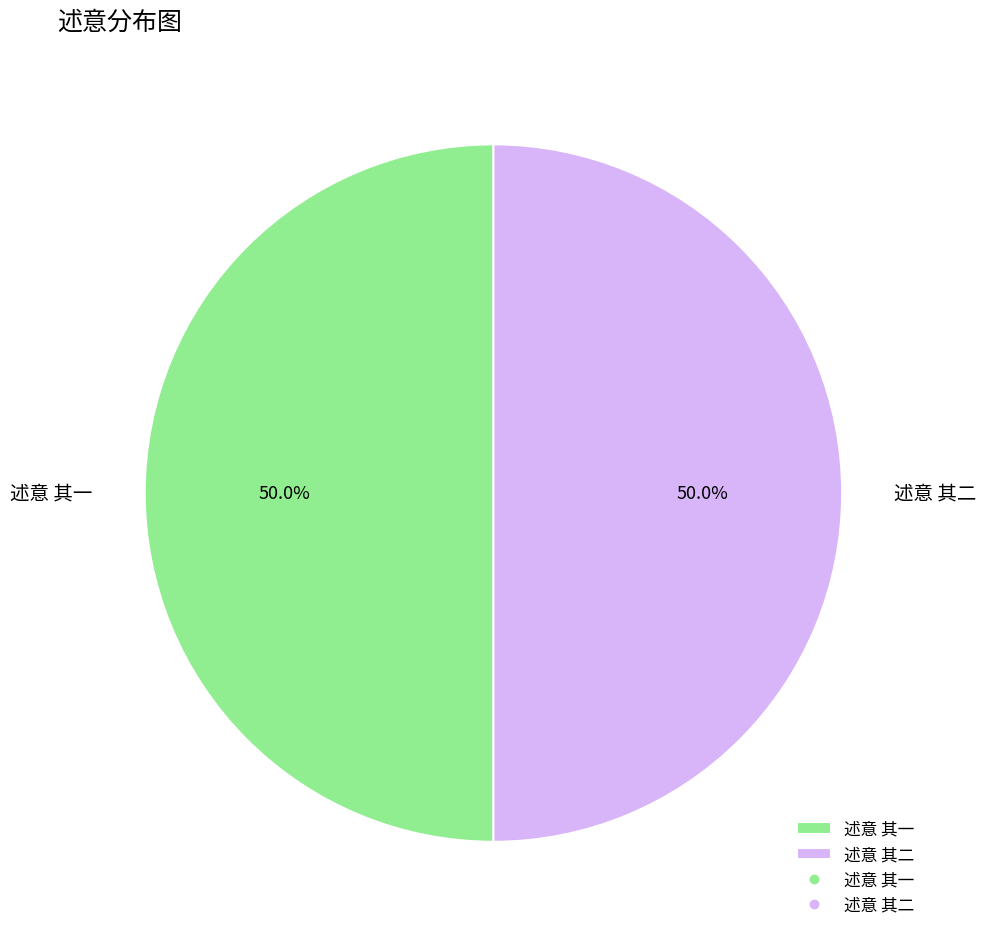

To the nearest percent, what percentage of the pie is 述意 其一?

50%